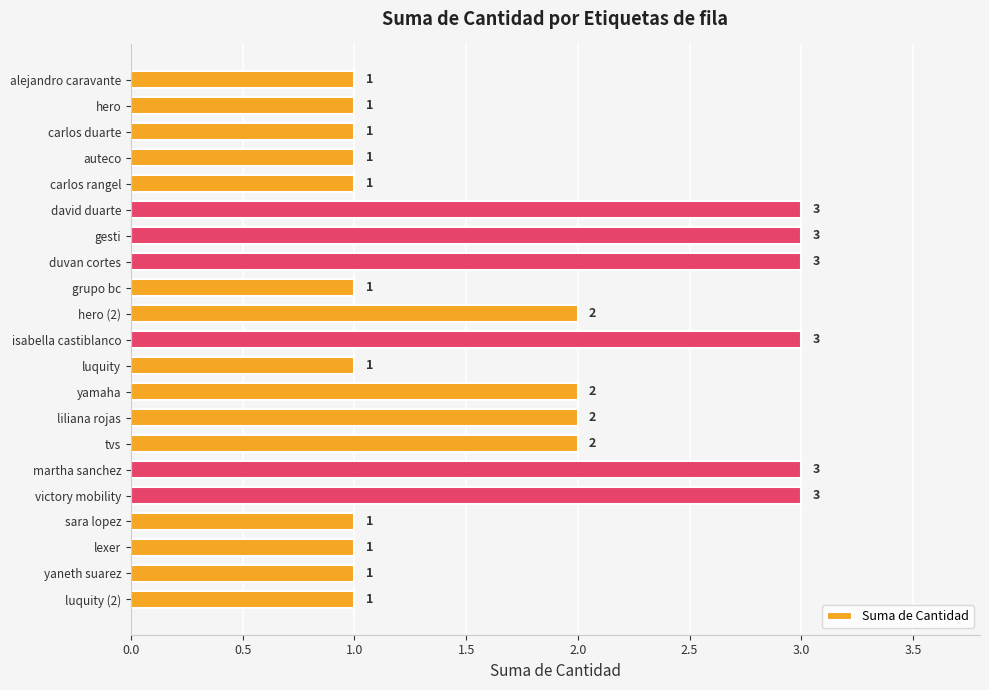

Count the values in the range 1 to 3.

21